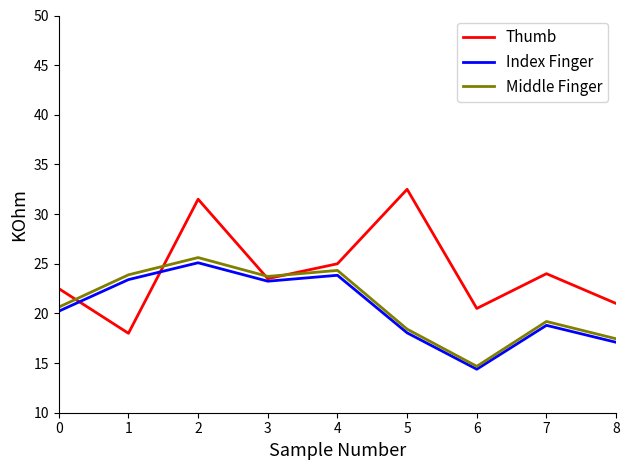

At which label does Middle Finger reach its minimum?

6